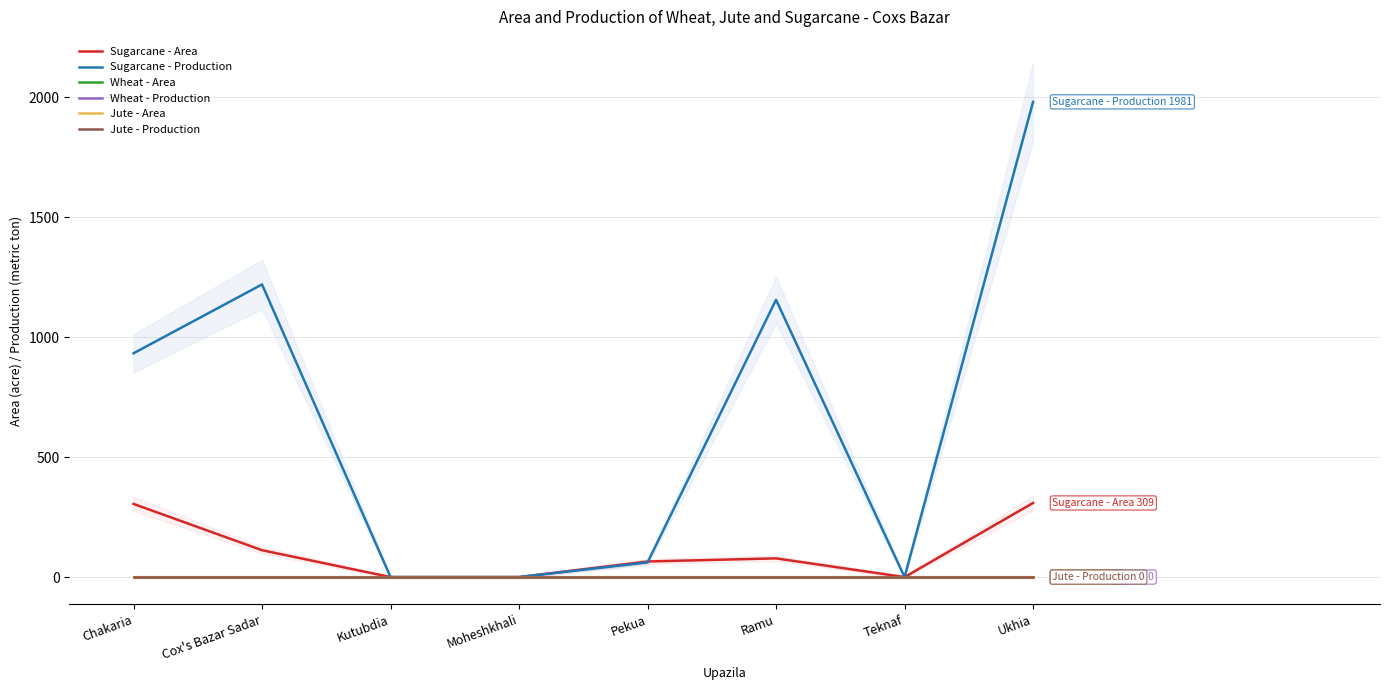

How many intersections are there between Sugarcane - Area and Sugarcane - Production?

1